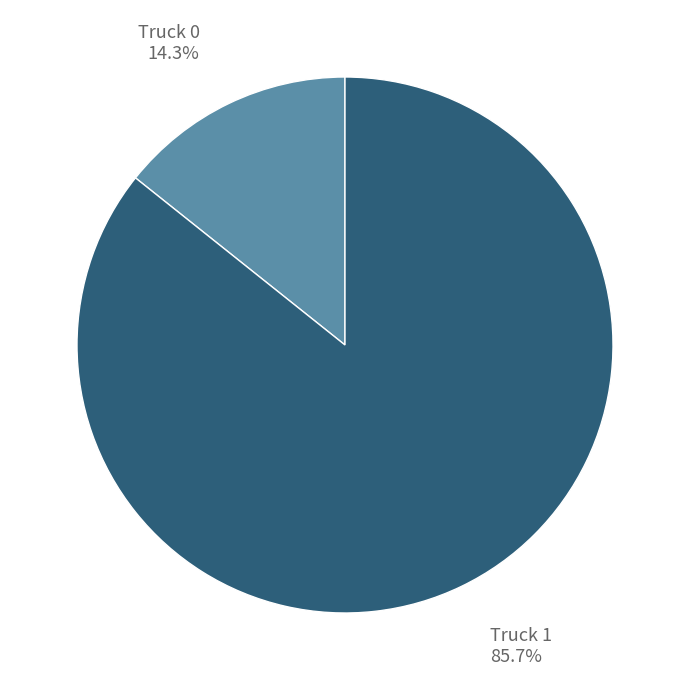

Does any single category account for the majority?

Yes